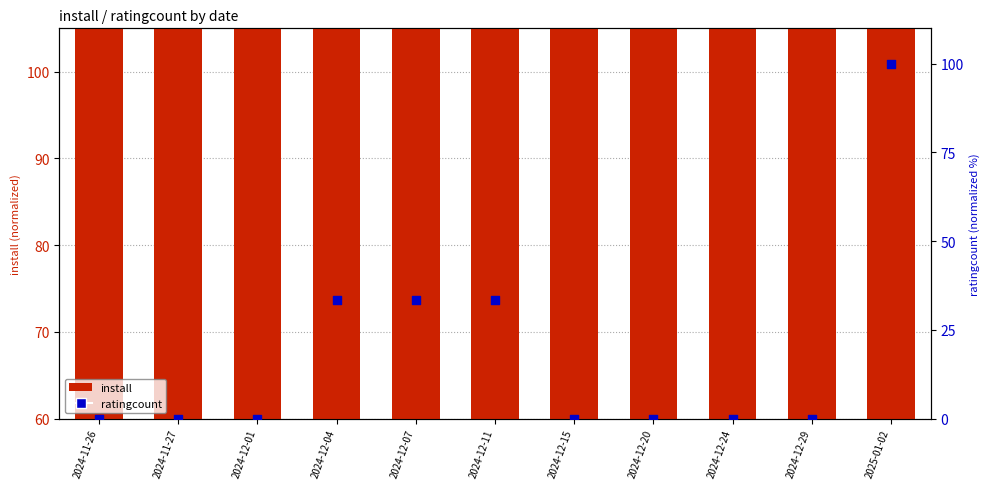

Which series has the widest spread of Y values?

ratingcount